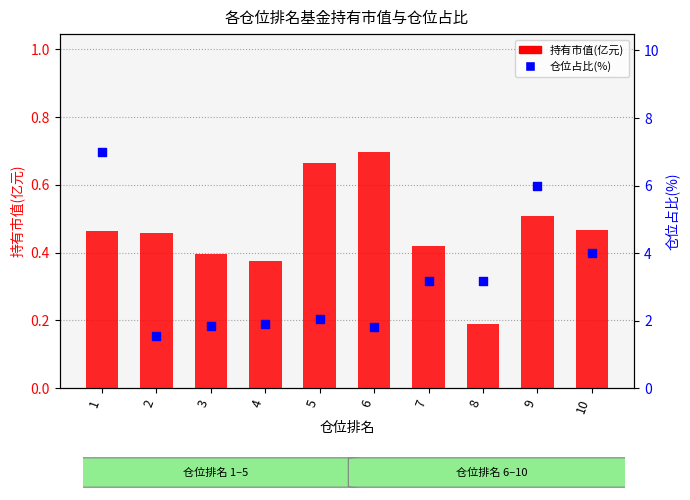

At which category is the sum across all series the highest?

1